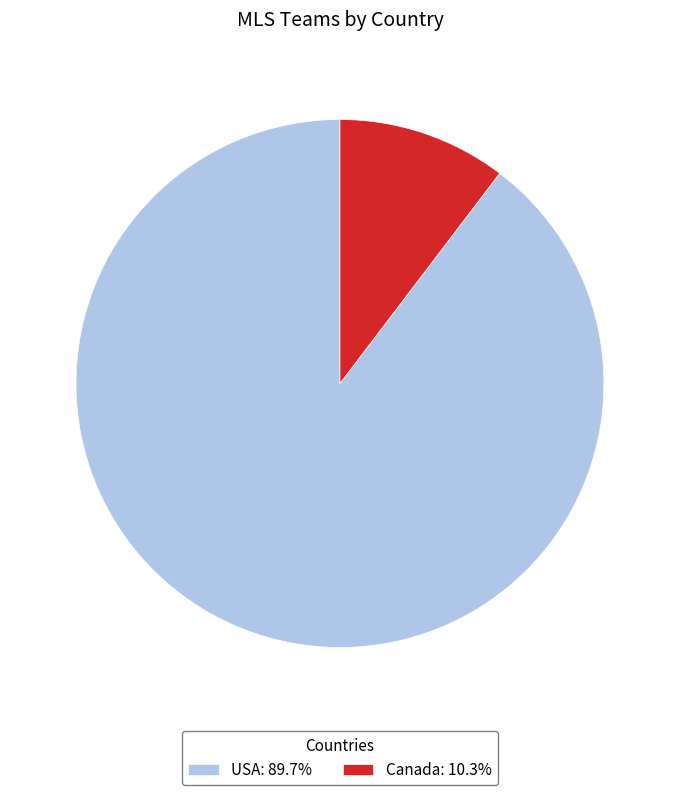

Which has a higher value, Canada or USA?

USA